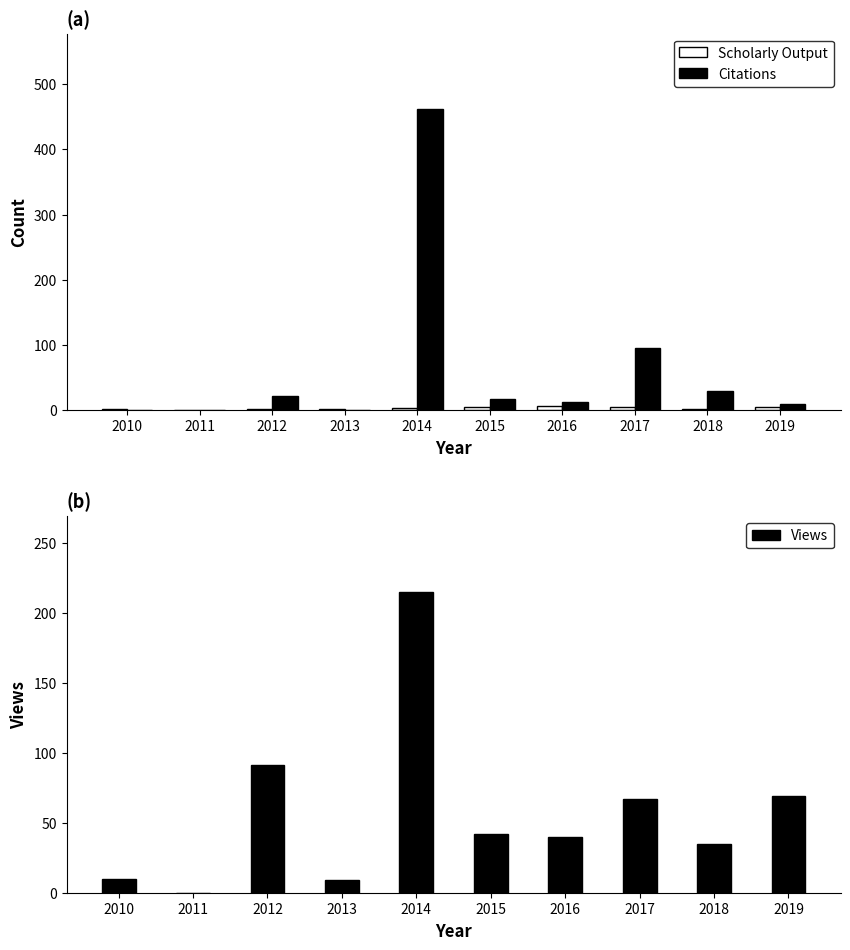

How many data points in Views are above 42?

4